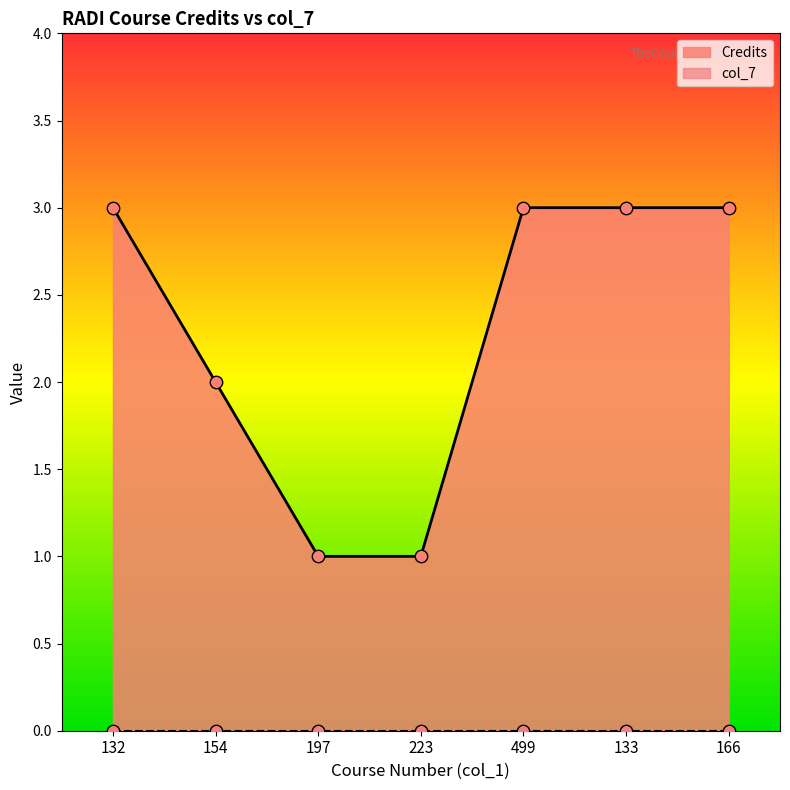

Which has a higher value, 223 or 133?

133